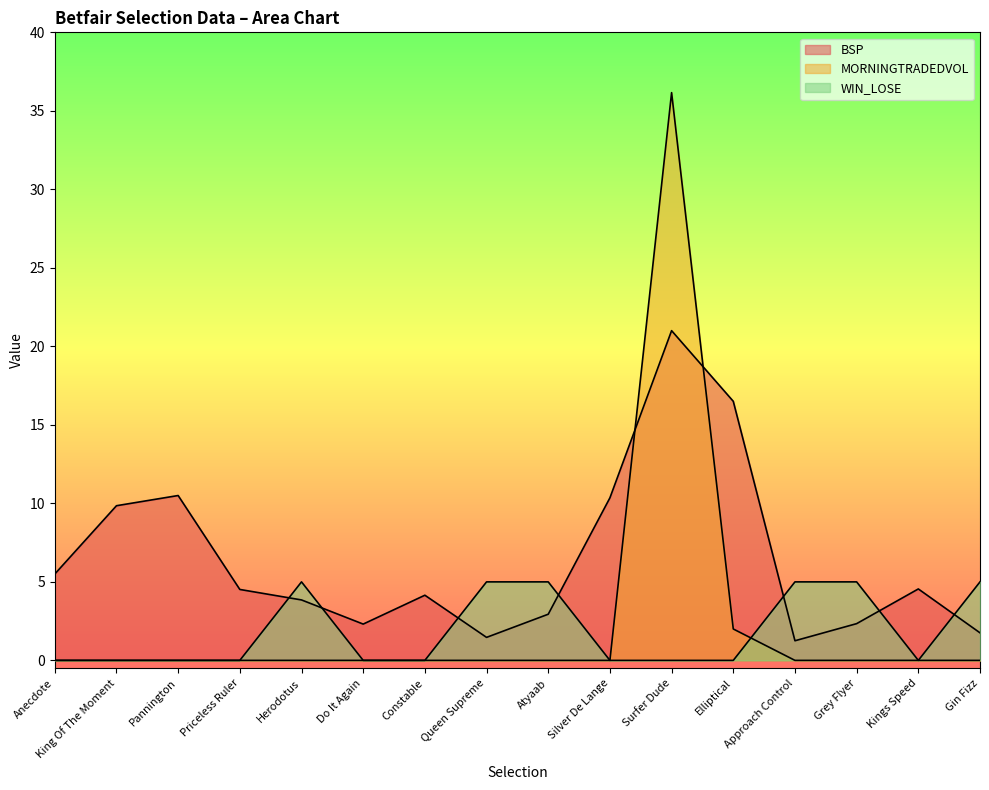

True or false: WIN_LOSE and BSP intersect in this chart.

True